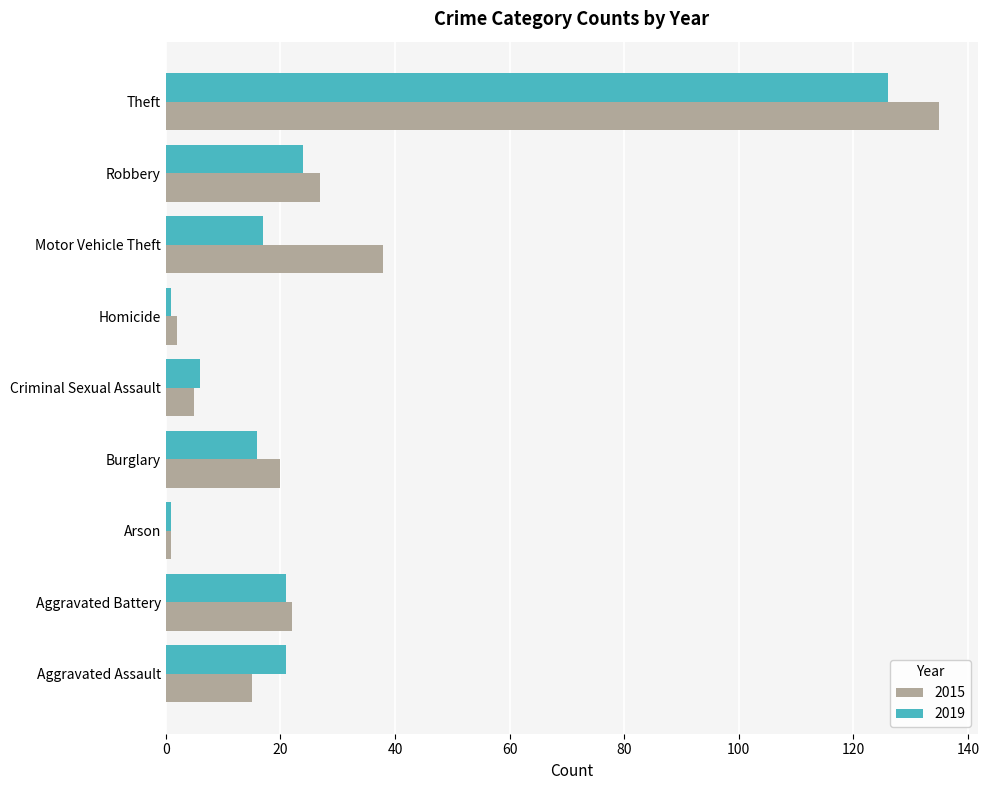

What is the highest value of the 2015 series?

135